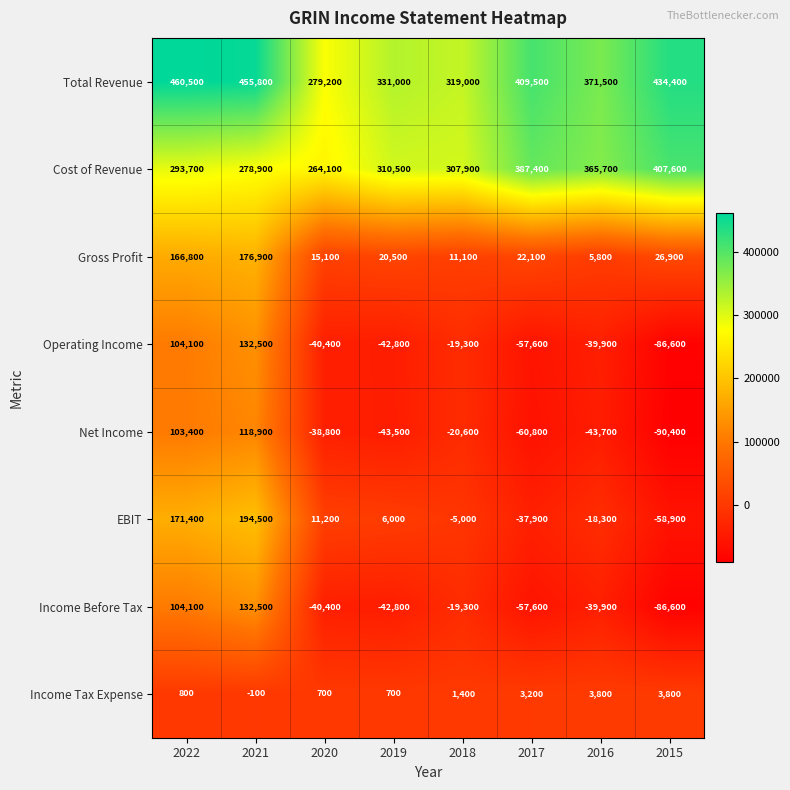

What is the approximate value of Net Income at 2018, to the nearest 10?

-20600